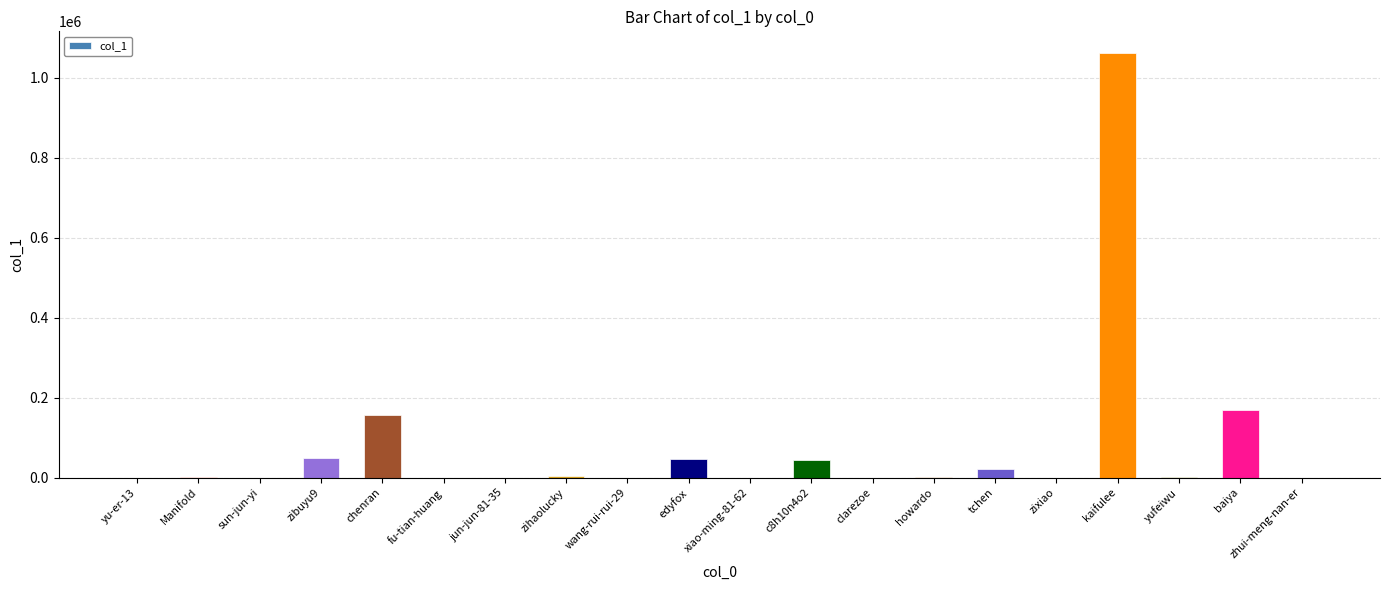

What is the change in value from zibuyu9 to baiya?

+118045